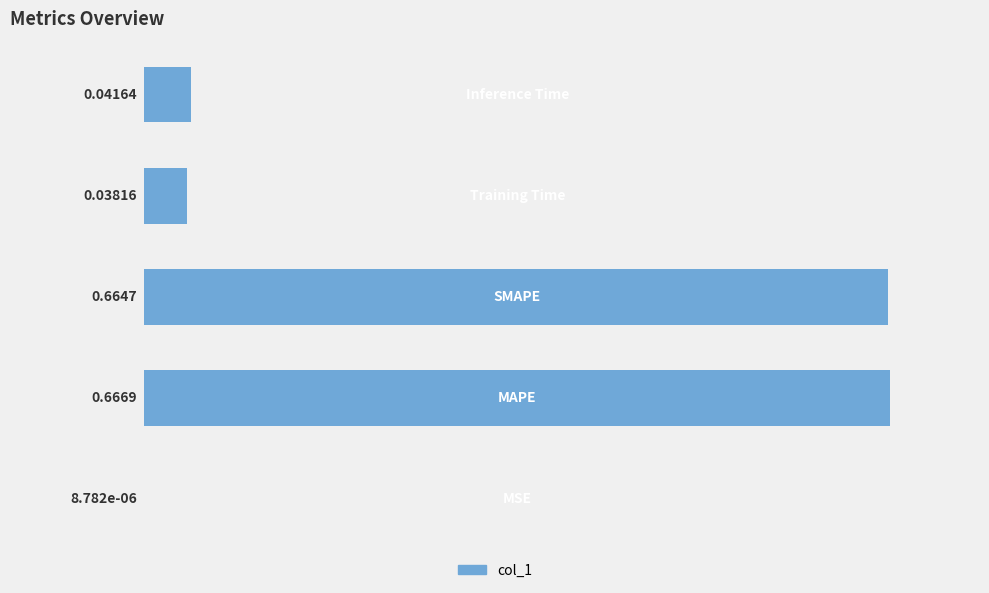

What is the sum of all values?

1.4